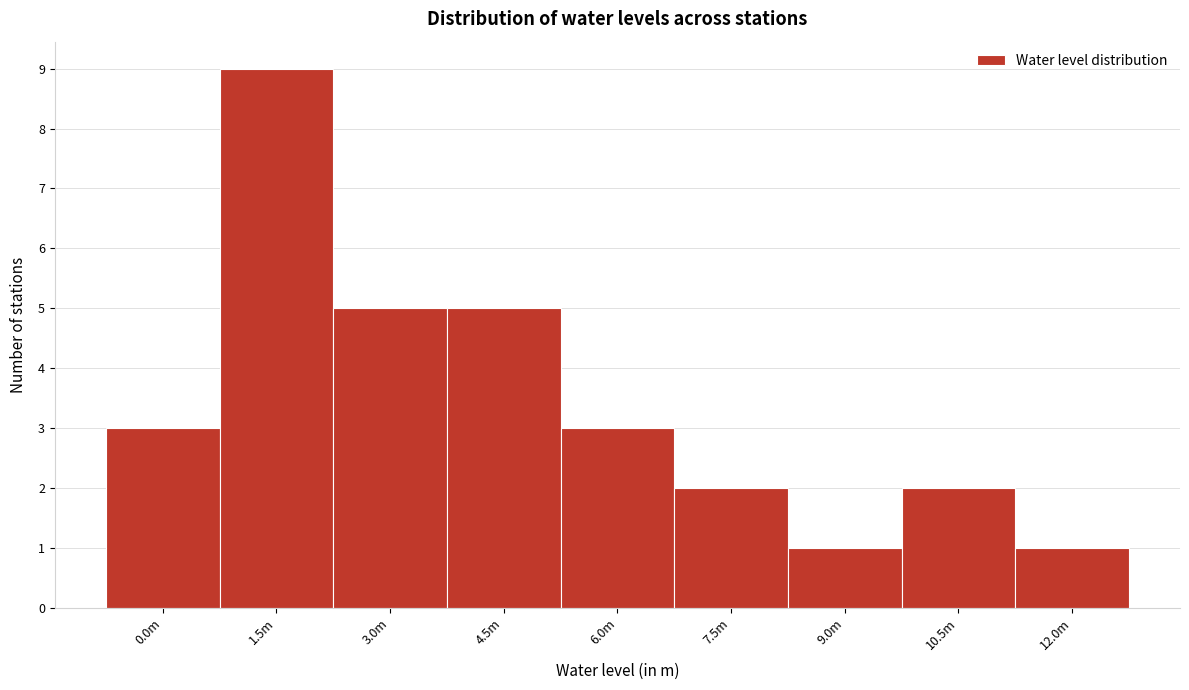

Reading left to right, extract all data points from this chart.

3	9	5	5	3	2	1	2	1